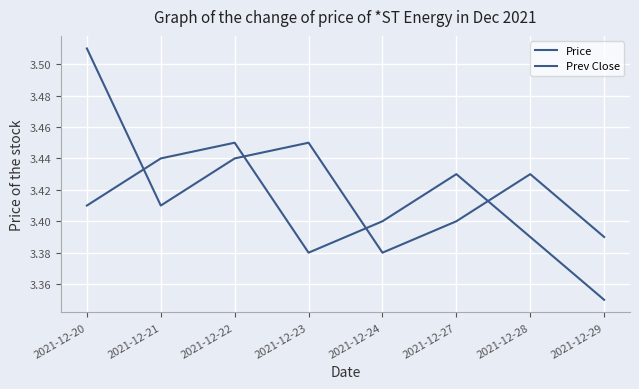

At which label is Prev Close closest to 3?

2021-12-24